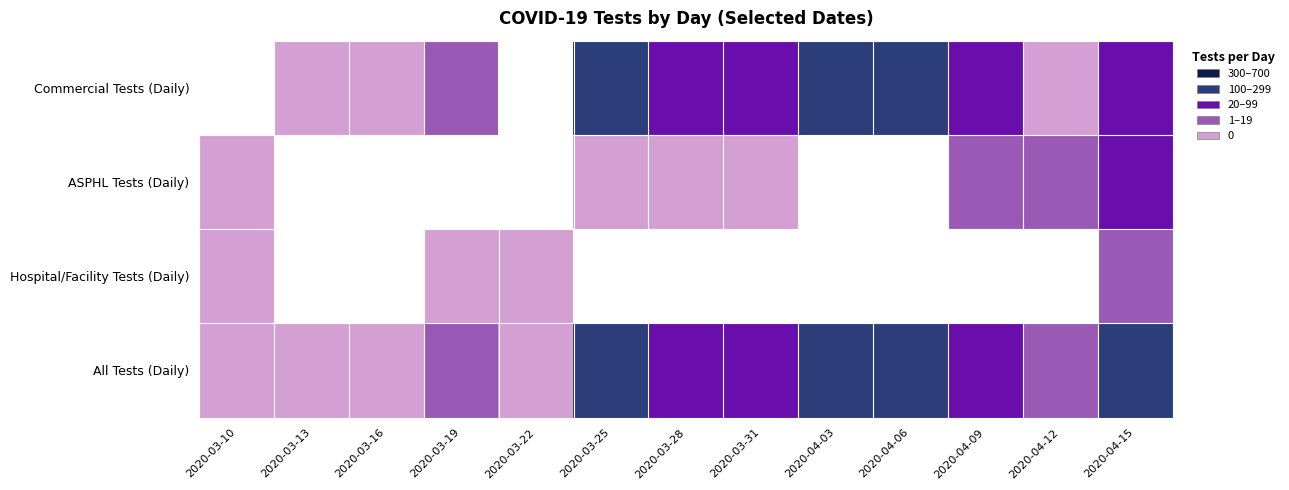

How many series are shown in this chart?

4